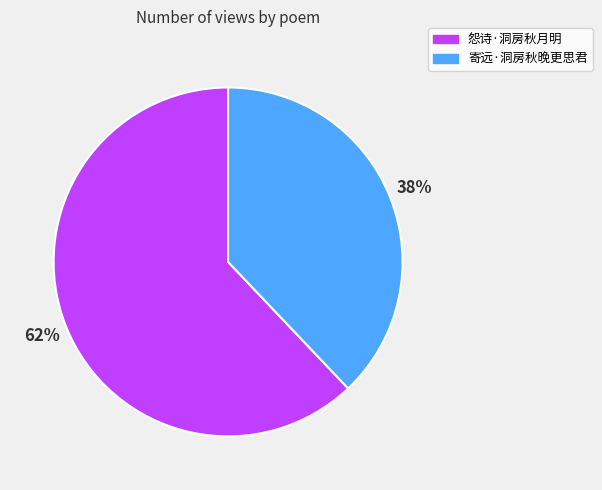

Which category has the smallest portion of the pie?

寄远·洞房秋晚更思君